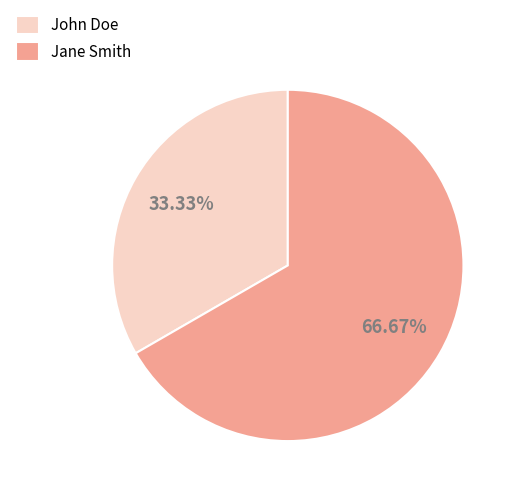

To the nearest percent, what is the average slice percentage?

50%